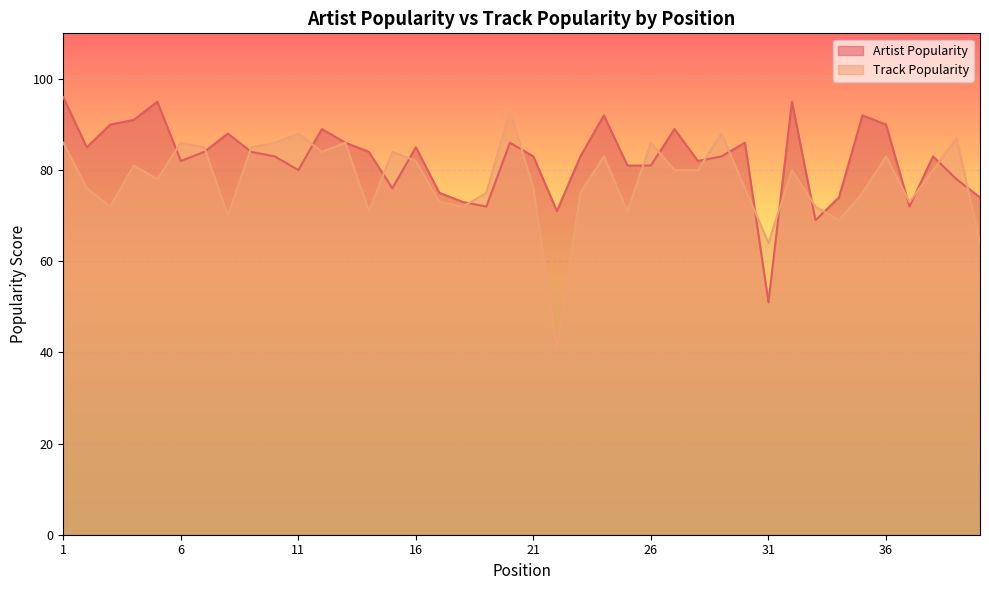

Which series has the largest total across all categories?

Artist Popularity